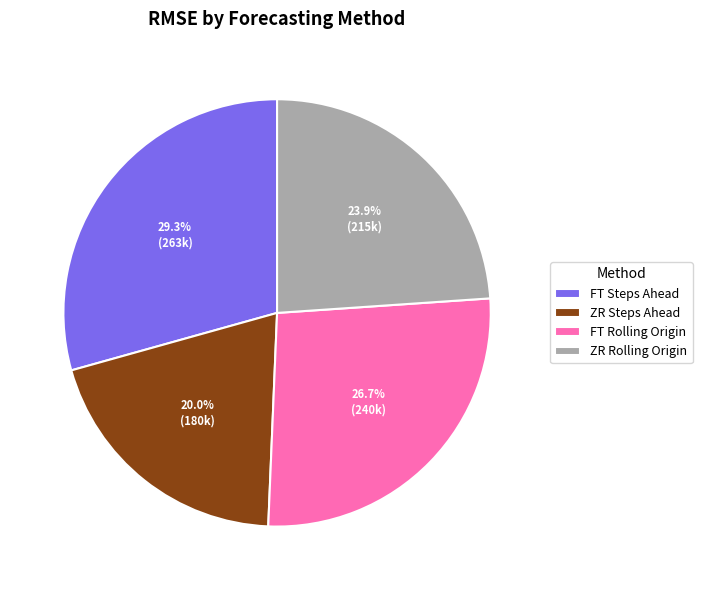

Is there a majority slice in this chart?

No